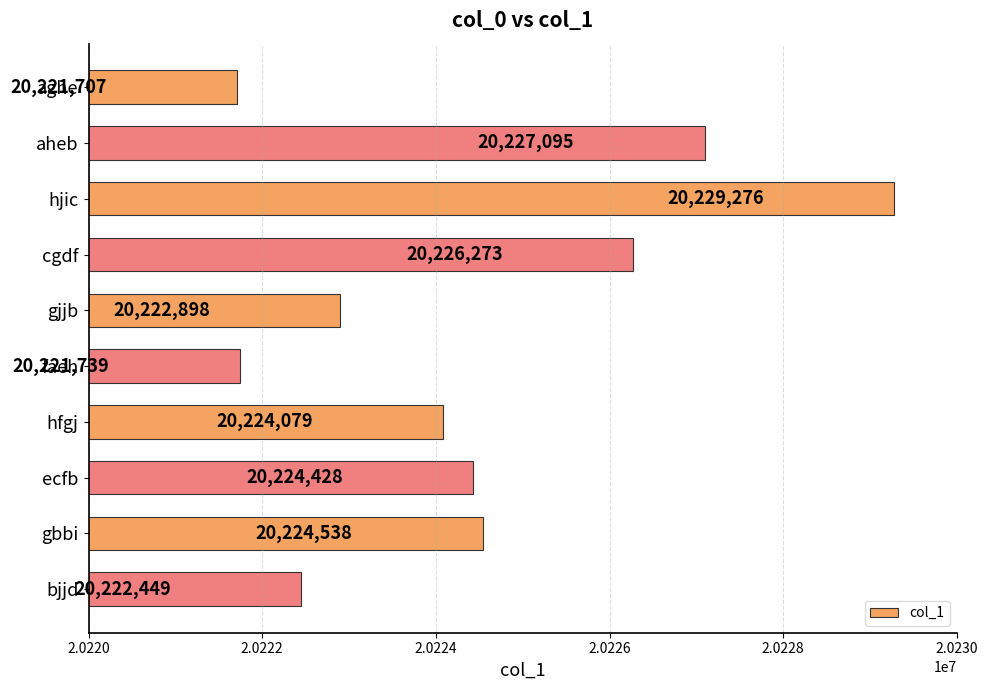

Reading top to bottom, list all the values displayed in this chart.

aghe=20221707	aheb=20227095	hjic=20229276	cgdf=20226273	gjjb=20222898	faeh=20221739	hfgj=20224079	ecfb=20224428	gbbi=20224538	bjjd=20222449